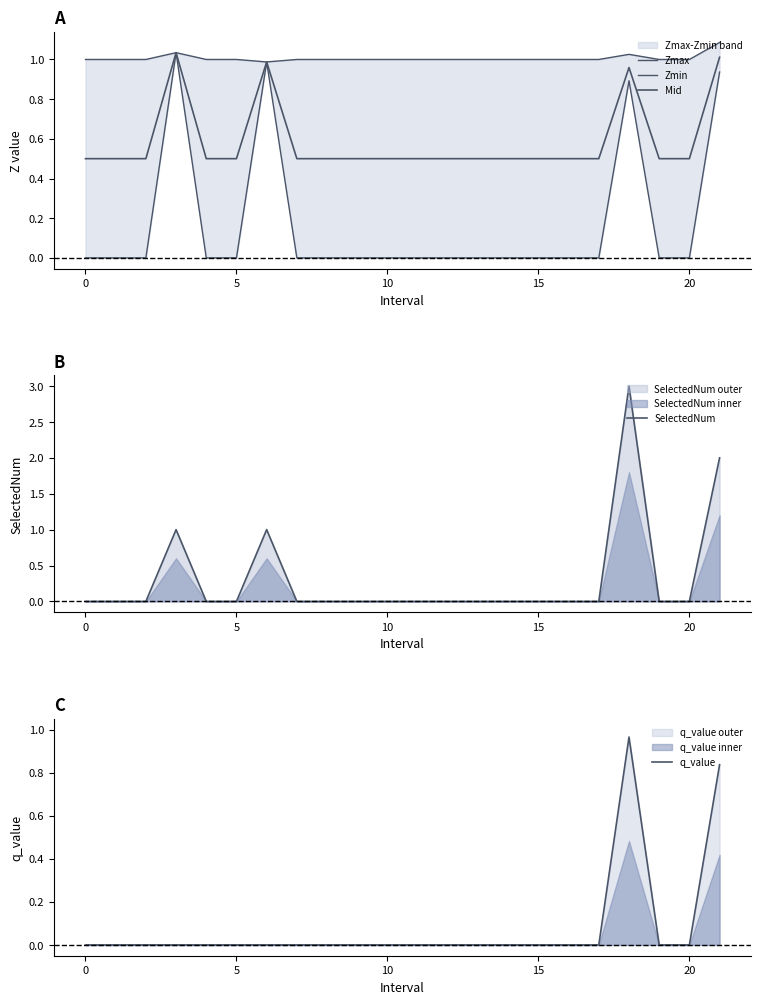

Reading left to right, what are all the values shown in this chart?

Zmax: 1.0	1.0	1.0	1.0	1.0	1.0	1.0	1.0	1.0	1.0	1.0	1.0	1.0	1.0	1.0	1.0	1.0	1.0	1.0	1.0	1.0	1.1
Zmin: 0.0	0.0	0.0	1.0	0.0	0.0	1.0	0.0	0.0	0.0	0.0	0.0	0.0	0.0	0.0	0.0	0.0	0.0	0.9	0.0	0.0	0.9
Mid: 0.5	0.5	0.5	1.0	0.5	0.5	1.0	0.5	0.5	0.5	0.5	0.5	0.5	0.5	0.5	0.5	0.5	0.5	1.0	0.5	0.5	1.0
SelectedNum: 0.0	0.0	0.0	1.0	0.0	0.0	1.0	0.0	0.0	0.0	0.0	0.0	0.0	0.0	0.0	0.0	0.0	0.0	3.0	0.0	0.0	2.0
q_value: 0.0	0.0	0.0	0.0	0.0	0.0	0.0	0.0	0.0	0.0	0.0	0.0	0.0	0.0	0.0	0.0	0.0	0.0	1.0	0.0	0.0	0.8